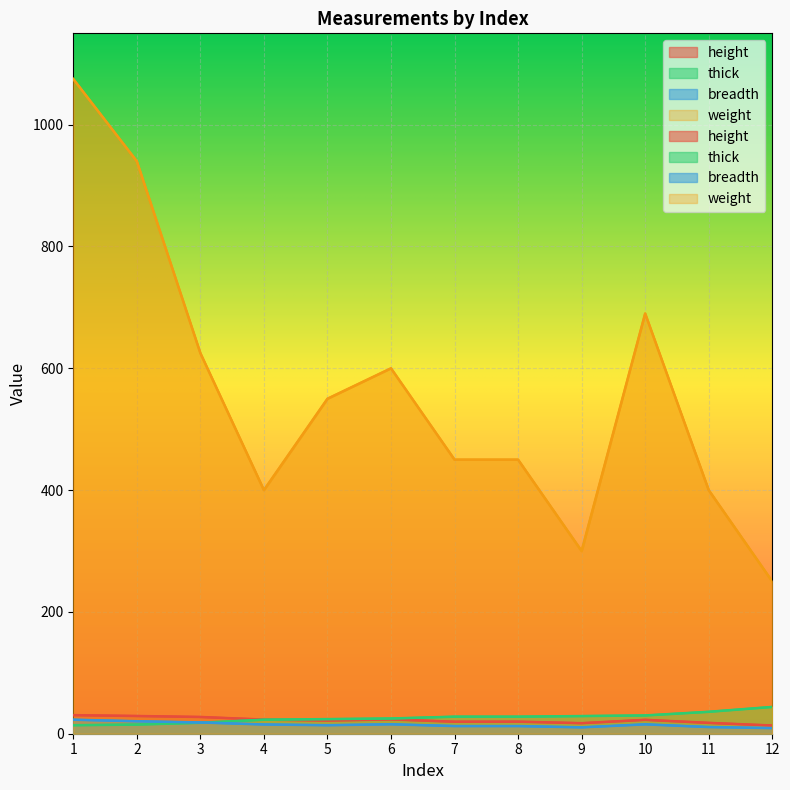

At 8, list the series in order from smallest to largest.

breadth, height, thick, weight